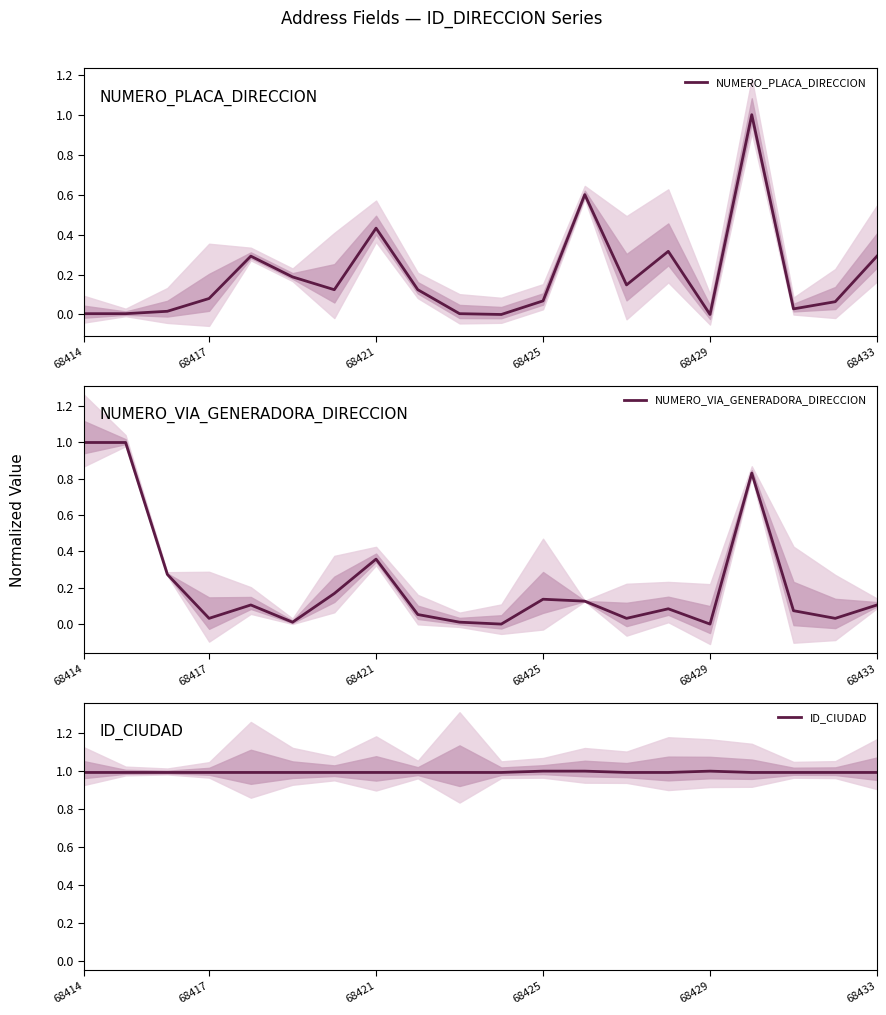

Which category has the lowest value across all series?

10